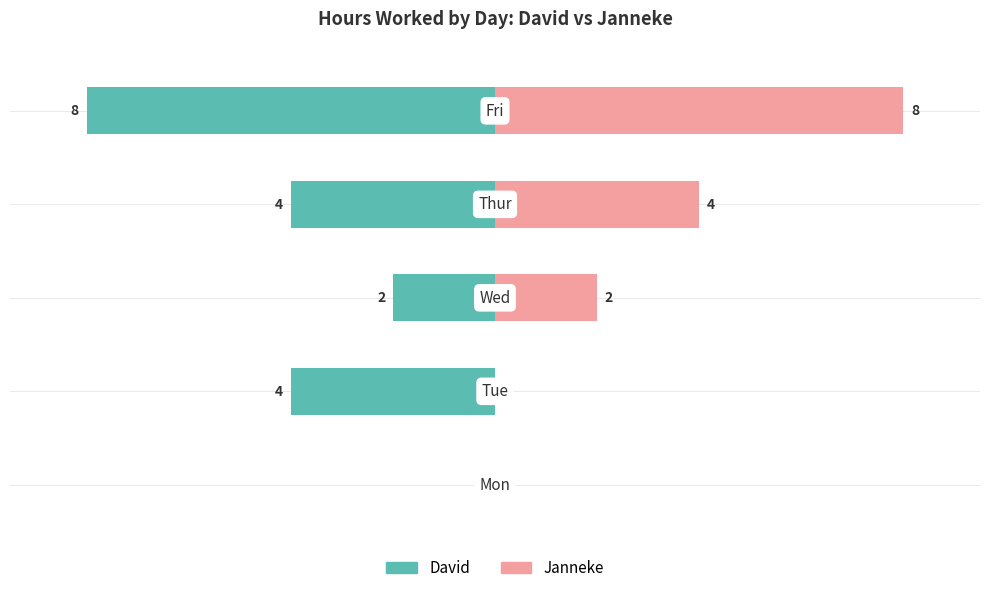

Reading left to right, what are all the values shown in this chart?

David: 0=0	1=-4	2=-2	3=-4	4=-8
Janneke: 0=0	1=0	2=2	3=4	4=8